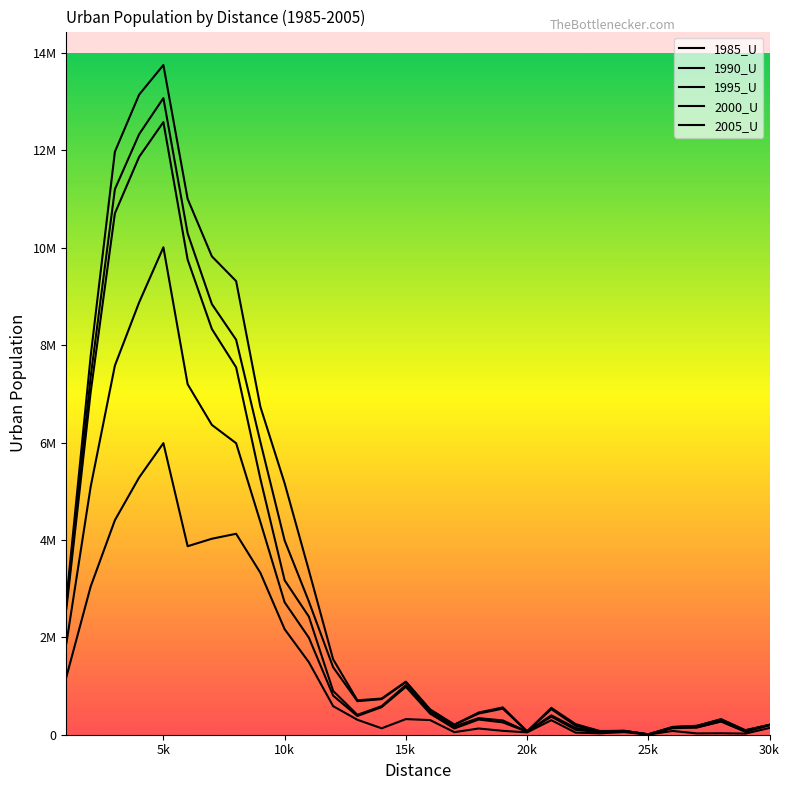

True or false: 2005_U and 2000_U intersect in this chart.

False